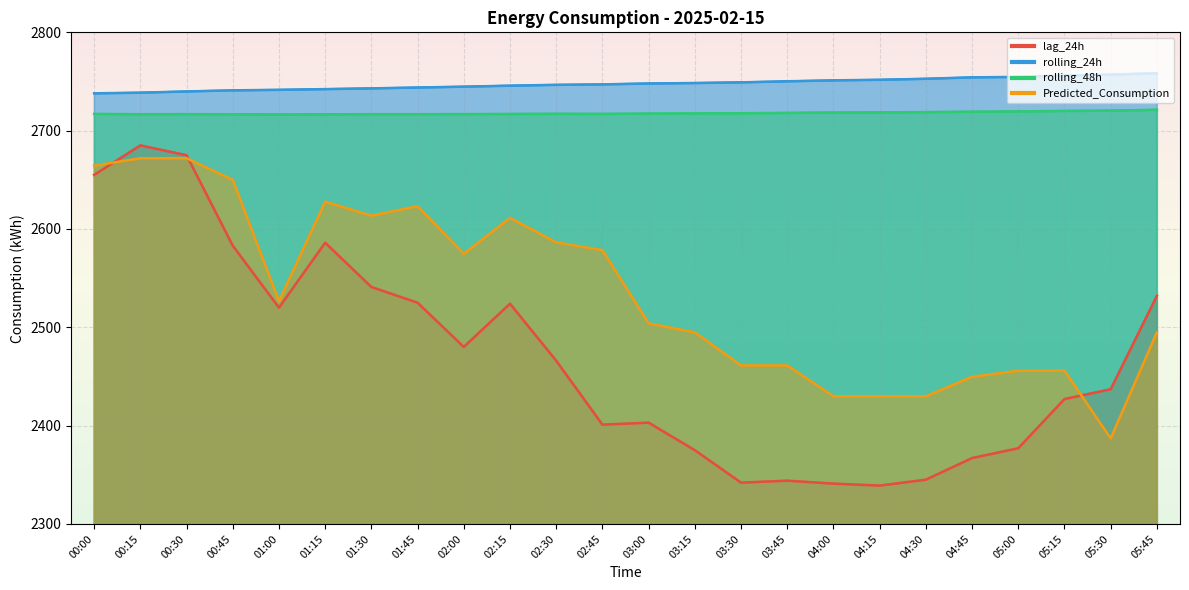

Which series has the largest total across all categories?

rolling_24h